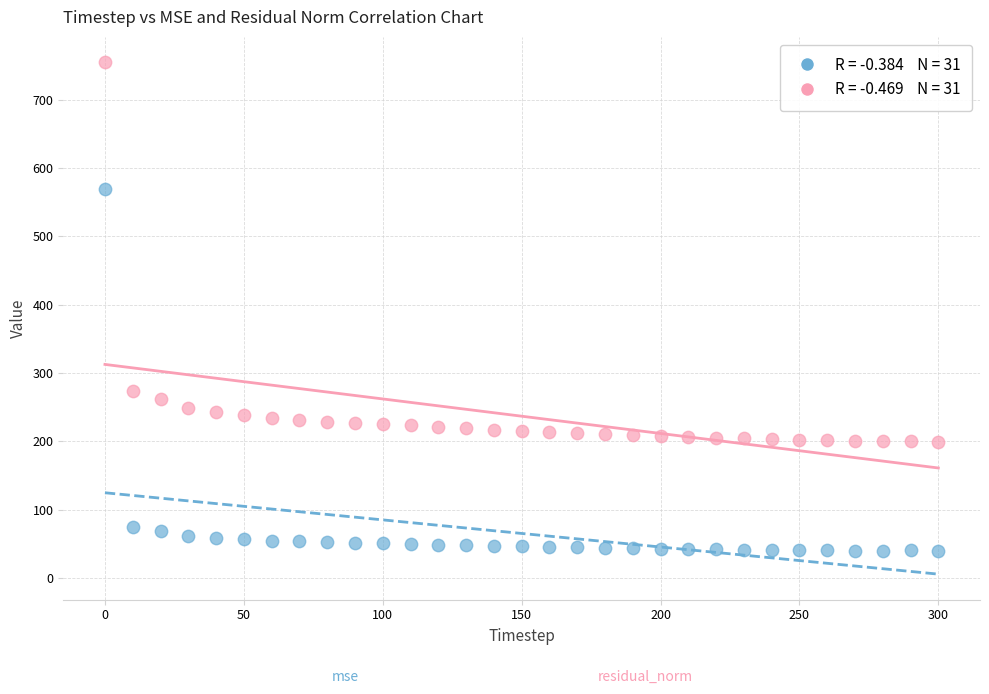

Across all series, what Y value is closest to 396?

274.1